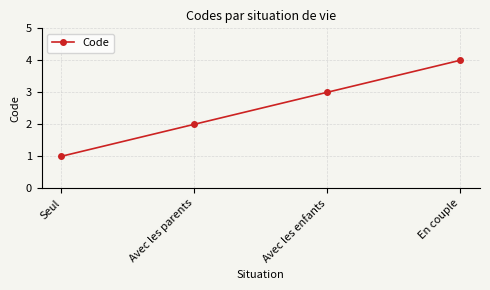

Rank the categories by value from lowest to highest.

Seul, Avec les parents, Avec les enfants, En couple